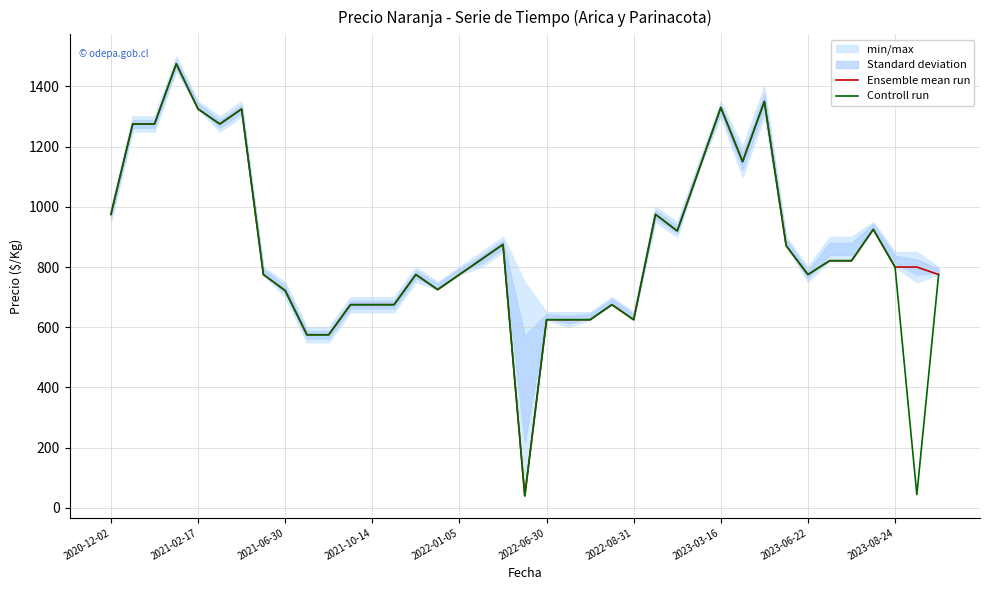

Which category has the lowest value in the Controll run series?

19